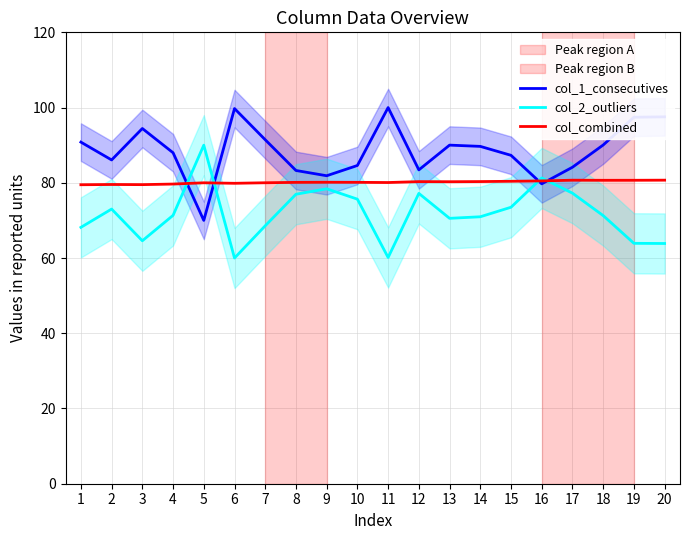

Reading left to right, list all the values displayed in this chart.

col_1_consecutives: 90.8	86.1	94.4	88.0	70.0	99.7	91.4	83.3	81.9	84.6	100.0	83.4	90.0	89.7	87.3	79.7	84.1	90.1	97.4	97.5
col_2_outliers: 68.2	73.0	64.6	71.3	90.0	60.0	68.6	77.0	78.4	75.6	60.1	77.2	70.6	71.0	73.5	81.3	77.2	71.3	63.9	63.9
col_combined: 79.5	79.5	79.5	79.7	80.0	79.9	80.0	80.1	80.1	80.1	80.1	80.3	80.3	80.3	80.4	80.5	80.7	80.7	80.7	80.7